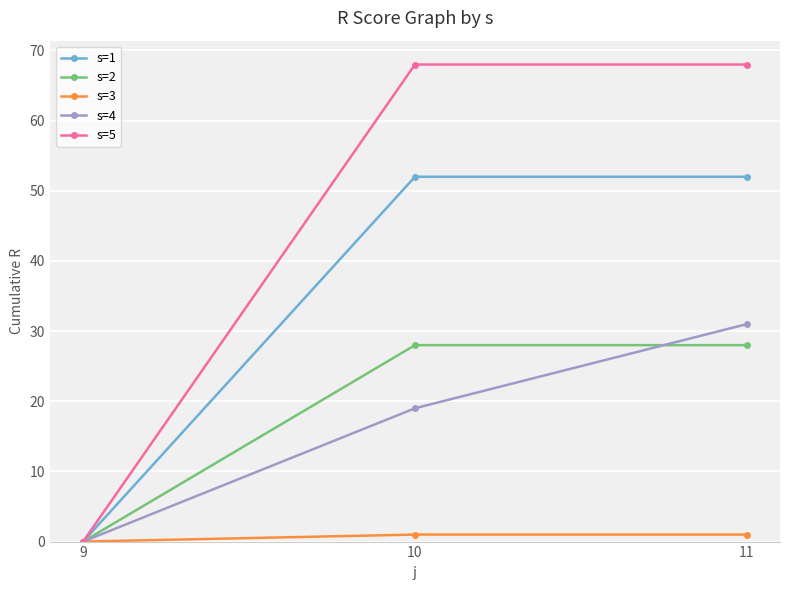

What is the sum of all s=5 values?

136